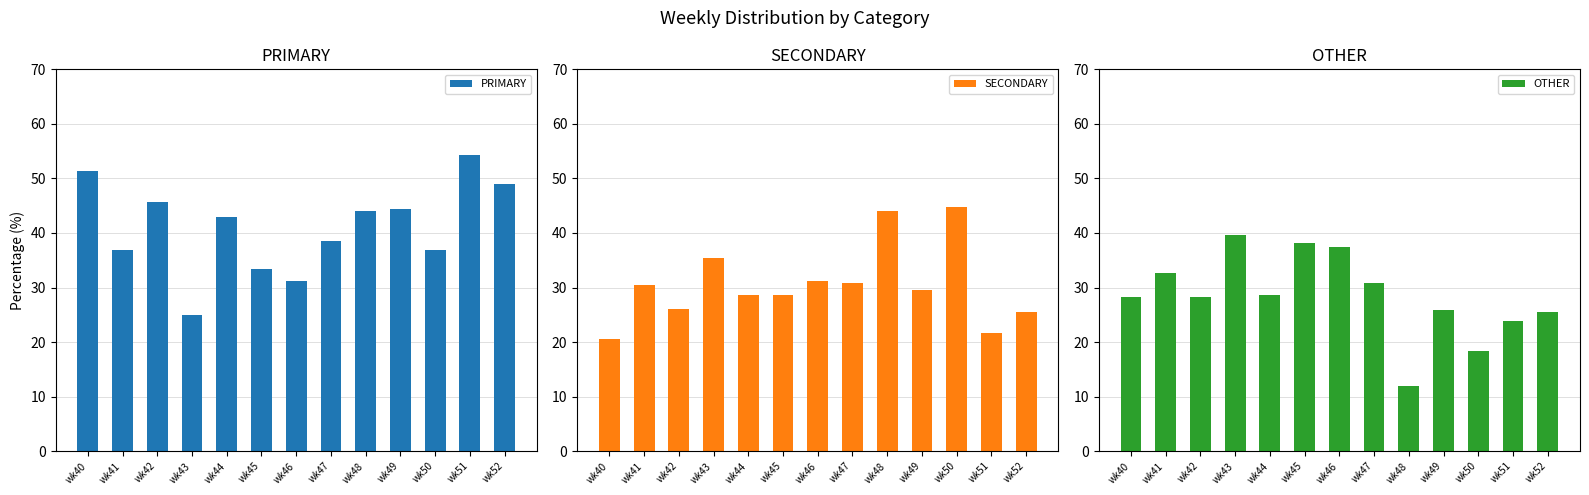

List the labels in order of SECONDARY value, smallest first.

wk40, wk51, wk52, wk42, wk44, wk45, wk49, wk41, wk47, wk46, wk43, wk48, wk50